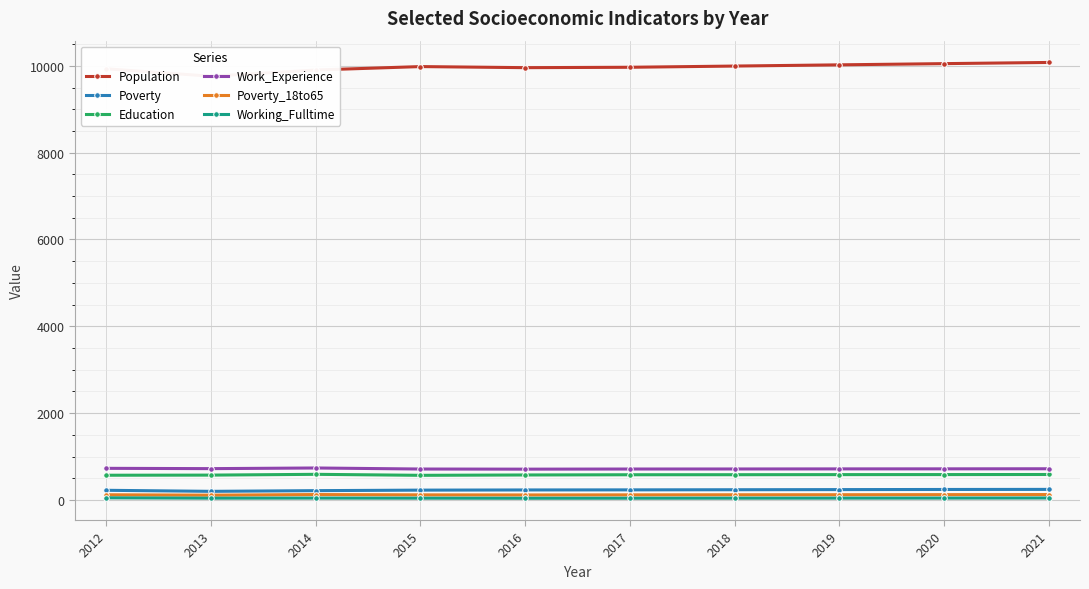

Where is Working_Fulltime nearest to the value 45?

2014